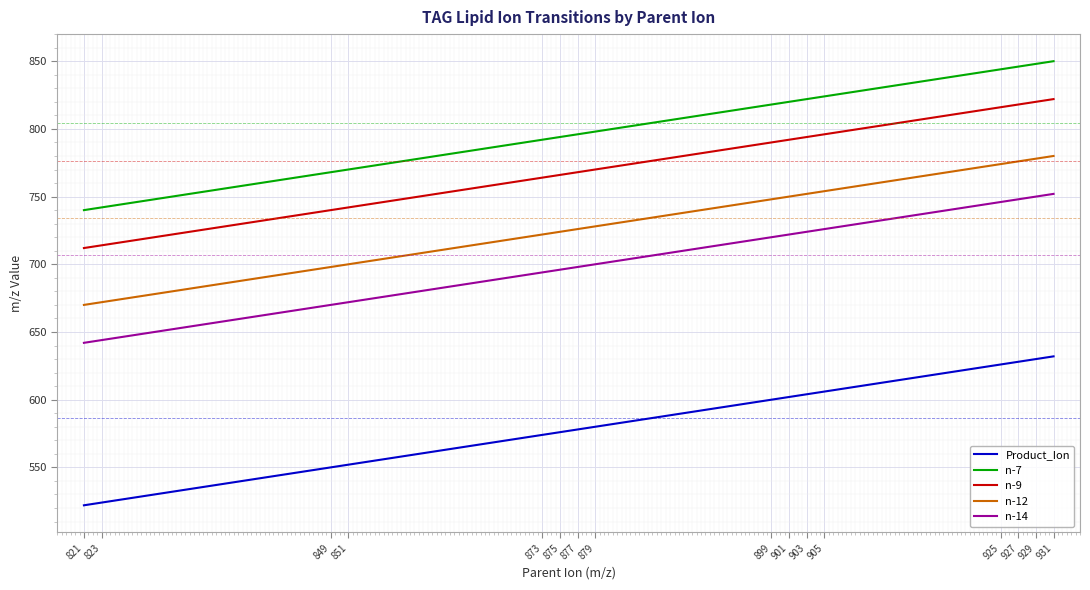

What is the total value across all series at 901?

3686